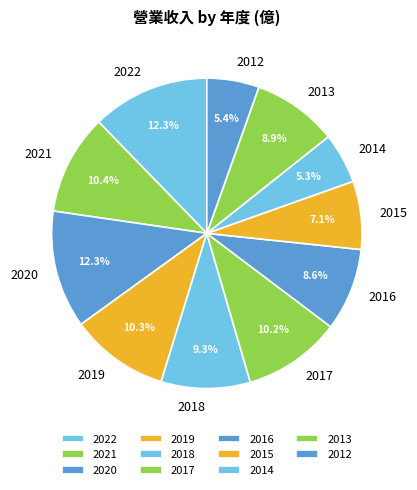

Does 2019 represent more than half of the total?

No